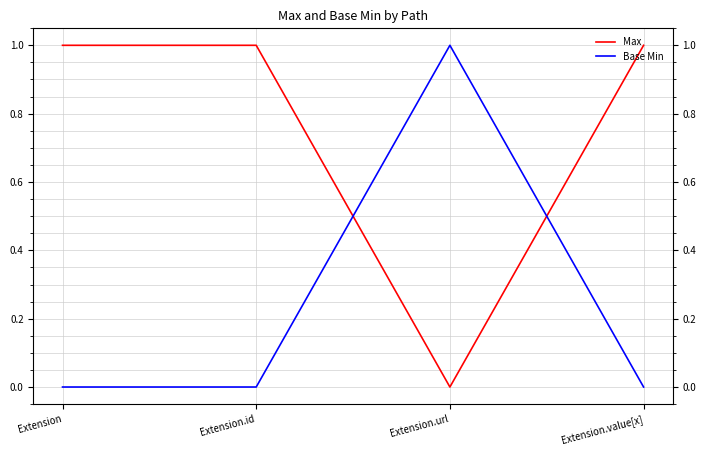

True or false: Max has a value of 0 at Extension.id.

False